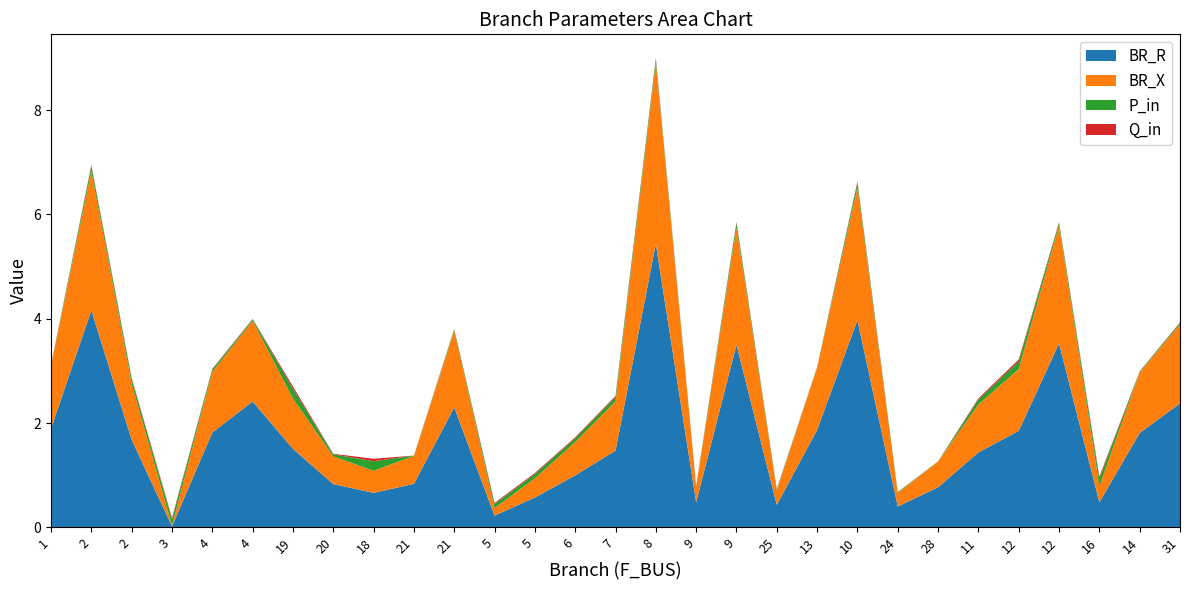

Reading left to right, transcribe all the data shown in this chart.

BR_R: 1=1.9	2=4.2	2=1.7	3=0.0	4=1.8	4=2.4	19=1.5	20=0.8	18=0.7	21=0.8	21=2.3	5=0.2	5=0.6	6=1.0	7=1.5	8=5.4	9=0.5	9=3.5	25=0.4	13=1.9	10=4.0	24=0.4	28=0.8	11=1.4	12=1.9	12=3.5	16=0.5	14=1.8	31=2.4
BR_X: 1=1.2	2=2.7	2=1.1	3=0.0	4=1.2	4=1.5	19=1.0	20=0.5	18=0.4	21=0.5	21=1.5	5=0.1	5=0.4	6=0.6	7=0.9	8=3.5	9=0.3	9=2.2	25=0.3	13=1.2	10=2.5	24=0.3	28=0.5	11=0.9	12=1.2	12=2.3	16=0.3	14=1.2	31=1.5
P_in: 1=0.0	2=0.1	2=0.1	3=0.1	4=0.0	4=0.0	19=0.2	20=0.0	18=0.2	21=0.0	21=0.0	5=0.1	5=0.1	6=0.1	7=0.1	8=0.1	9=0.0	9=0.1	25=0.0	13=0.0	10=0.1	24=0.0	28=0.0	11=0.1	12=0.1	12=0.1	16=0.1	14=0.0	31=0.0
Q_in: 1=0.0	2=0.0	2=0.0	3=0.0	4=0.0	4=0.0	19=0.0	20=0.0	18=0.0	21=0.0	21=0.0	5=0.0	5=0.0	6=0.0	7=0.0	8=0.0	9=0.0	9=0.0	25=0.0	13=0.0	10=0.0	24=0.0	28=0.0	11=0.0	12=0.0	12=0.0	16=0.0	14=0.0	31=0.0